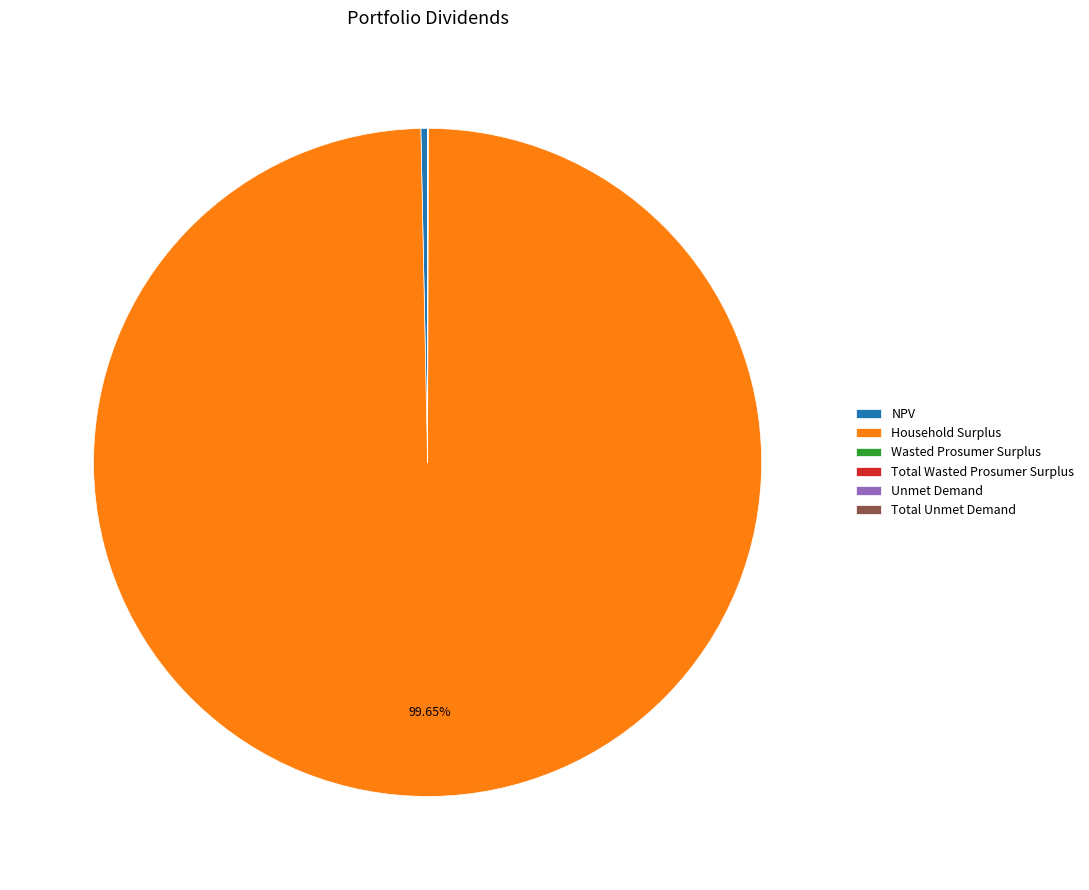

Which category has the biggest portion of the pie?

Household Surplus